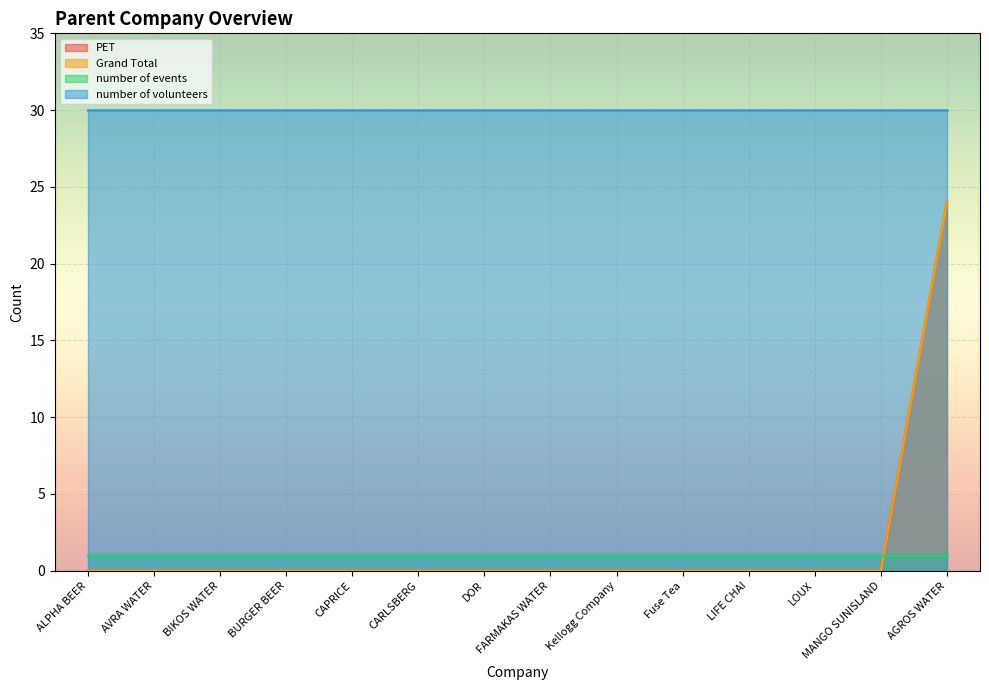

How many data points in PET are above 0?

1